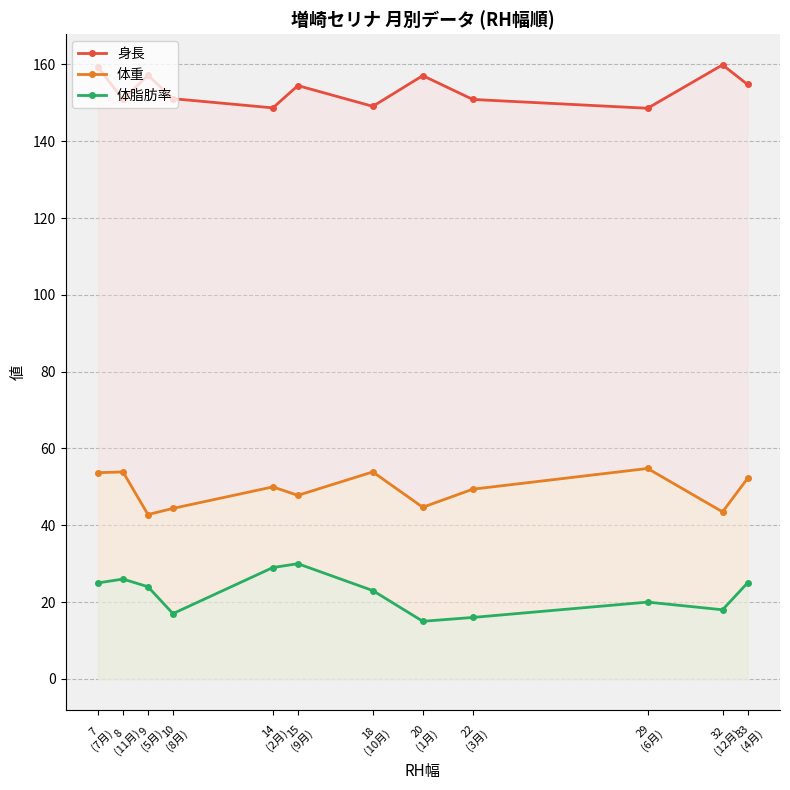

Reading right to left, list all the values displayed in this chart.

身長: 33
(4月)=154.8	32
(12月)=159.9	29
(6月)=148.6	22
(3月)=150.9	20
(1月)=157.1	18
(10月)=149.1	15
(9月)=154.5	14
(2月)=148.7	10
(8月)=151.1	9
(5月)=157.2	8
(11月)=150.9	7
(7月)=159.3
体重: 33
(4月)=52.2	32
(12月)=43.5	29
(6月)=54.8	22
(3月)=49.4	20
(1月)=44.7	18
(10月)=53.9	15
(9月)=47.8	14
(2月)=50.0	10
(8月)=44.4	9
(5月)=42.8	8
(11月)=53.9	7
(7月)=53.7
体脂肪率: 33
(4月)=25.0	32
(12月)=18.0	29
(6月)=20.0	22
(3月)=16.0	20
(1月)=15.0	18
(10月)=23.0	15
(9月)=30.0	14
(2月)=29.0	10
(8月)=17.0	9
(5月)=24.0	8
(11月)=26.0	7
(7月)=25.0